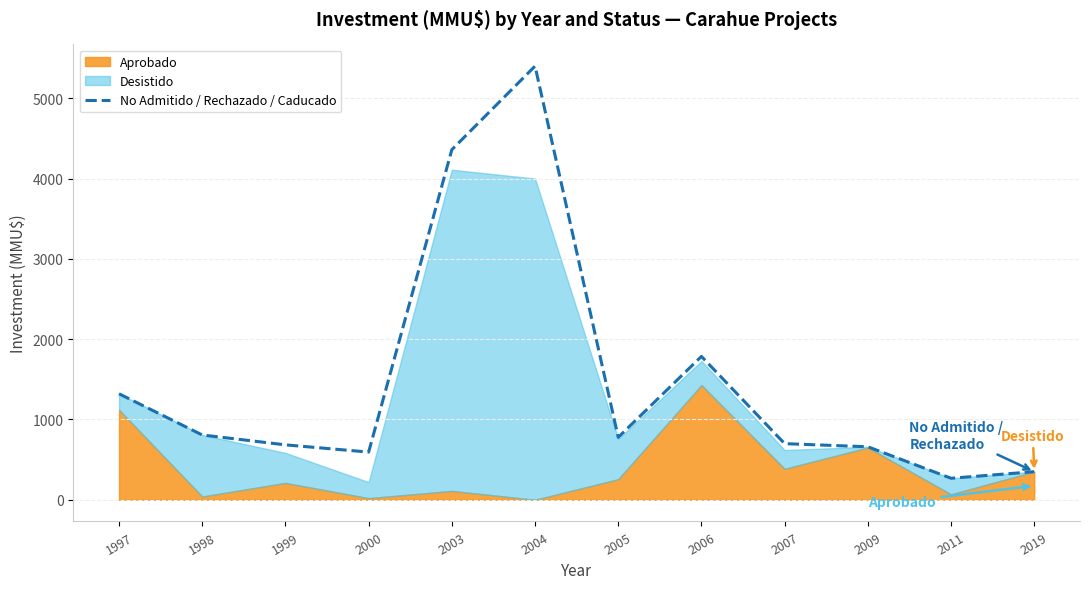

The value of No Admitido / Rechazado / Caducado at 2019 is 350. True or false?

True